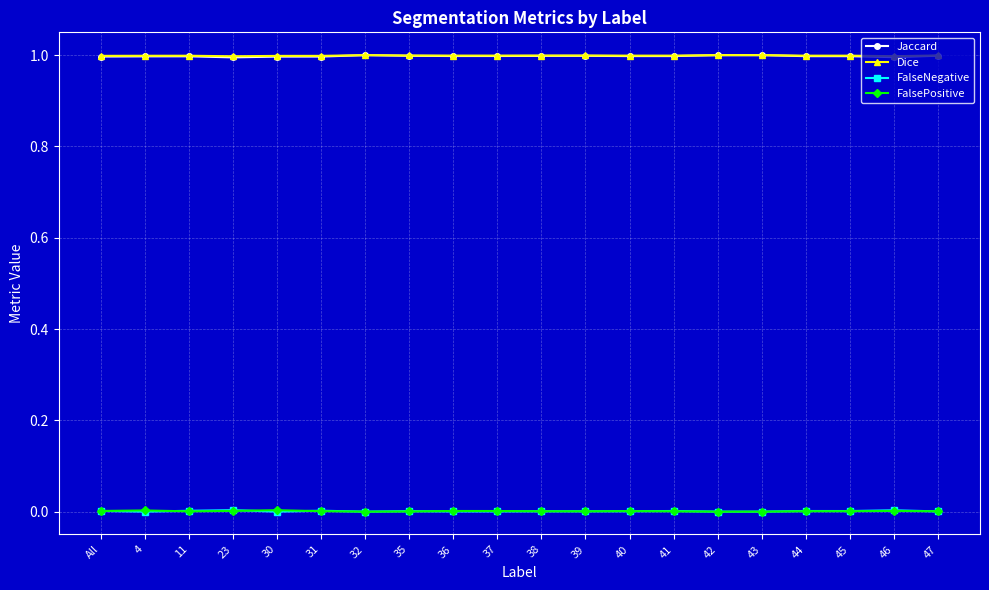

What position from the left is 42?

15